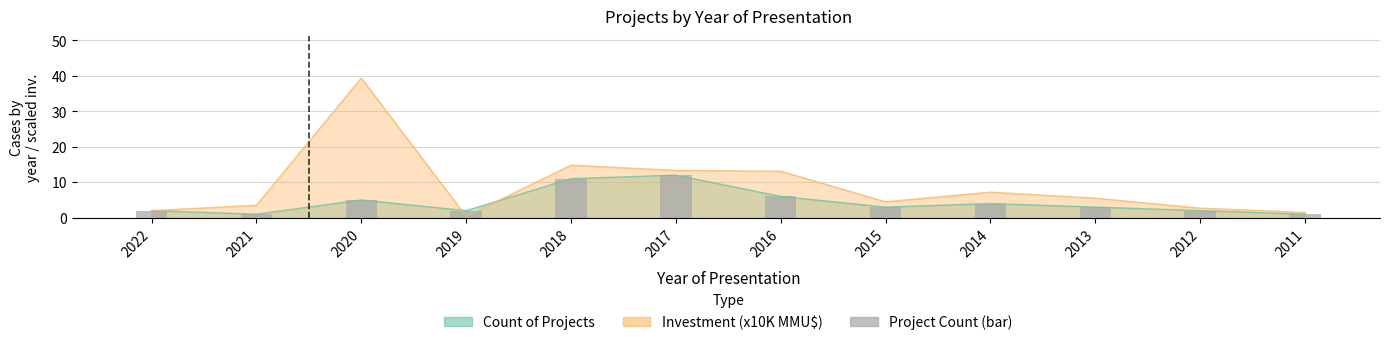

At which label does the data first exceed 3?

2020